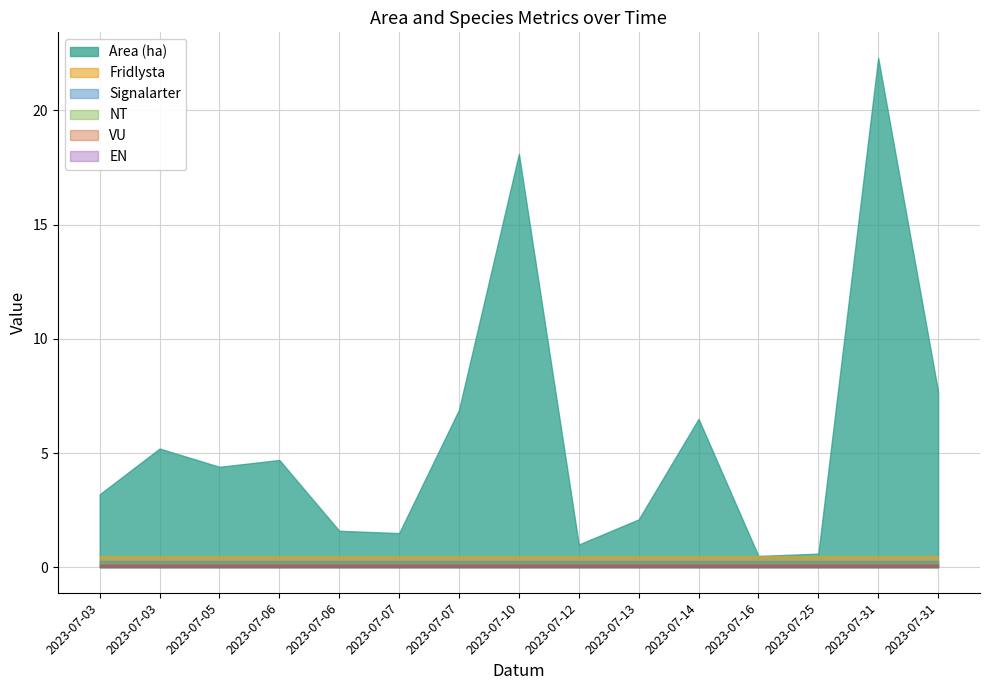

Which has a higher value, 2023-07-31 or 2023-07-06?

2023-07-31